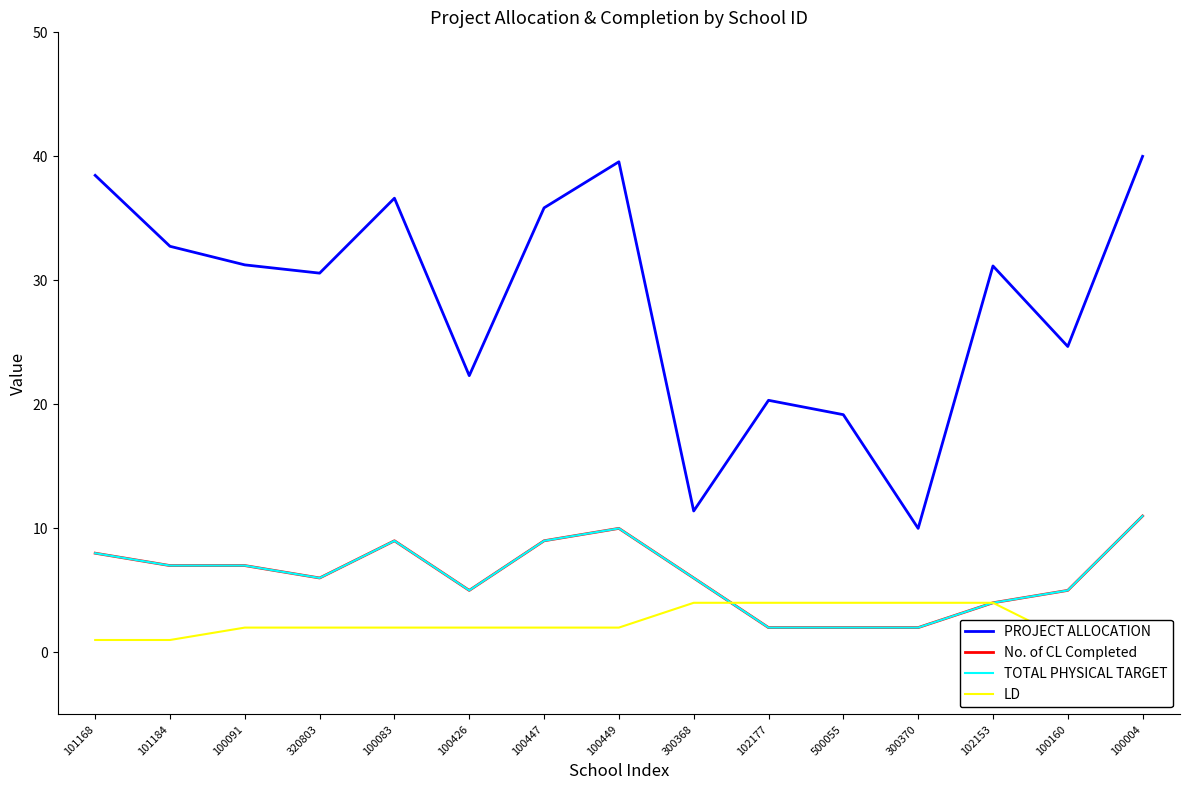

The value of PROJECT ALLOCATION at 102177 is 31.0. True or false?

False